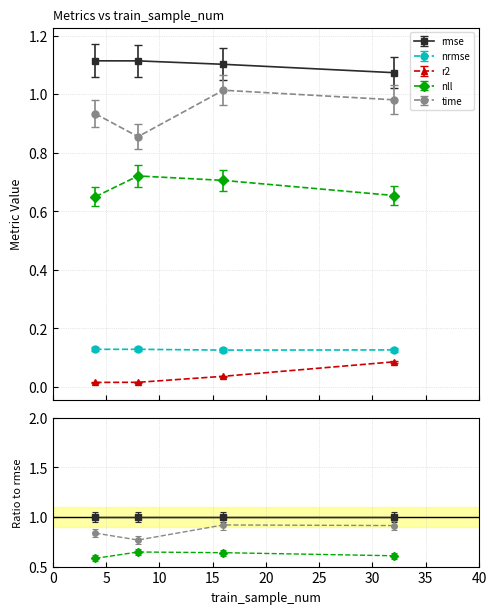

Reading left to right, extract all data points from this chart.

rmse: 4=1.1	8=1.1	16=1.1	32=1.1
nrmse: 4=0.1	8=0.1	16=0.1	32=0.1
r2: 4=0.0	8=0.0	16=0.0	32=0.1
nll: 4=0.6	8=0.7	16=0.7	32=0.7
time: 4=0.9	8=0.9	16=1.0	32=1.0